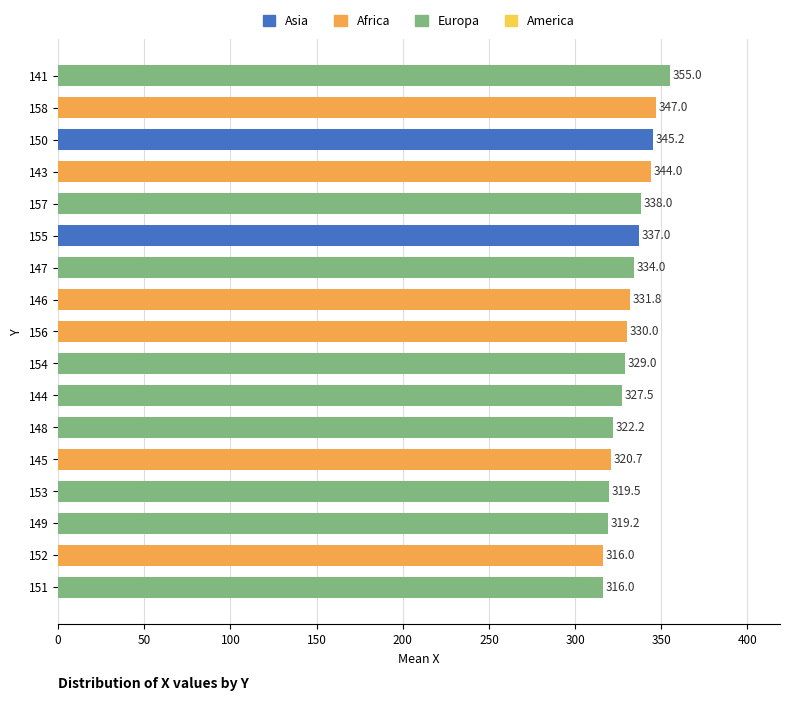

Between 151 and 154, which is larger?

154